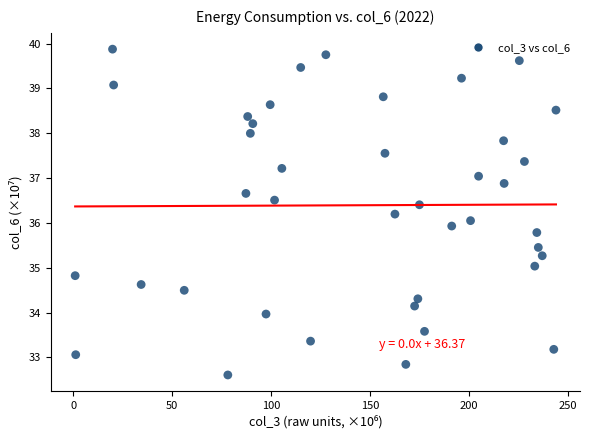

What is the range of X values (max minus min)?

243.1